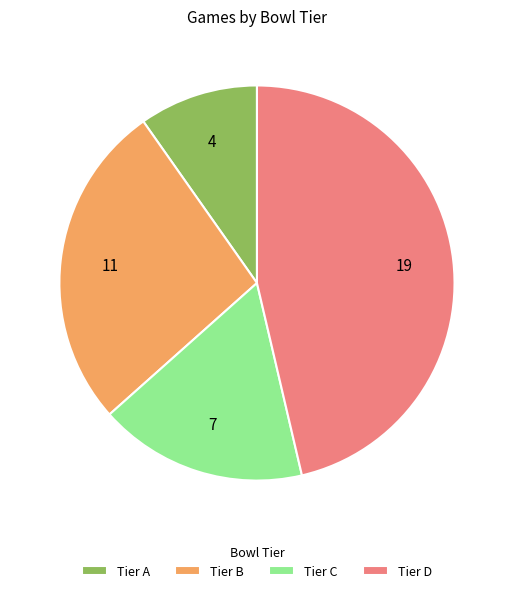

Rank the categories by value from highest to lowest.

Tier D, Tier B, Tier C, Tier A